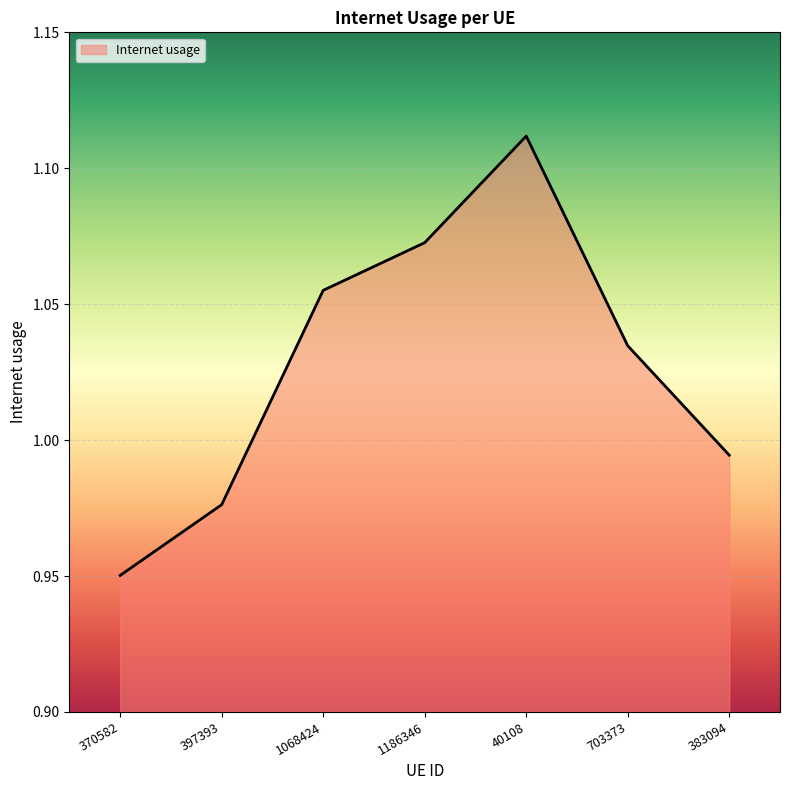

Which category has the lowest value across all series?

370582